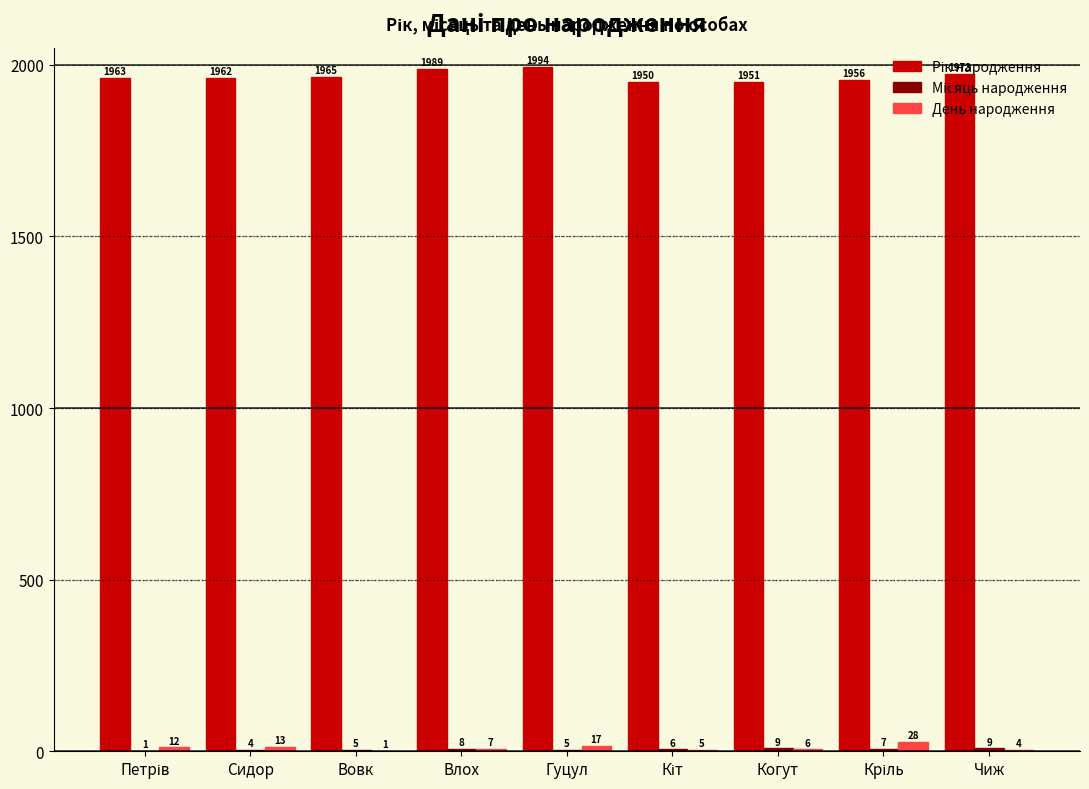

Read the День народження value at Влох.

7